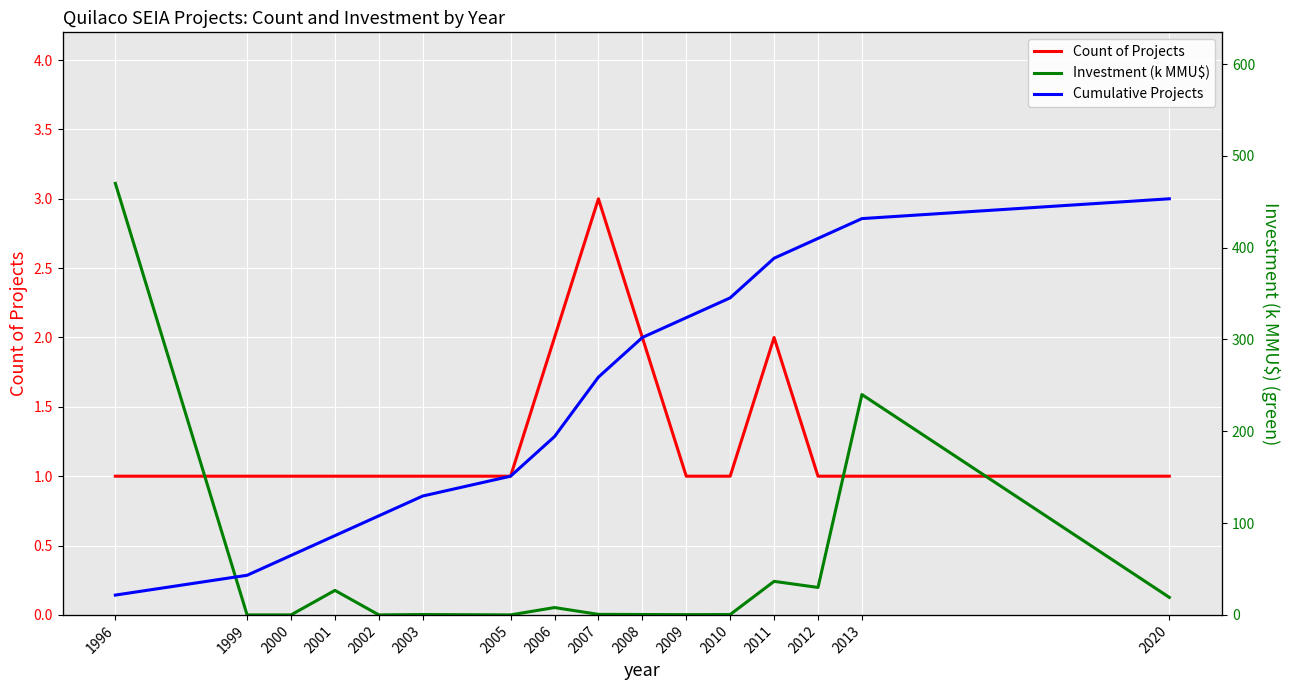

Is it true that Count of Projects equals 1.0 at 2000?

True